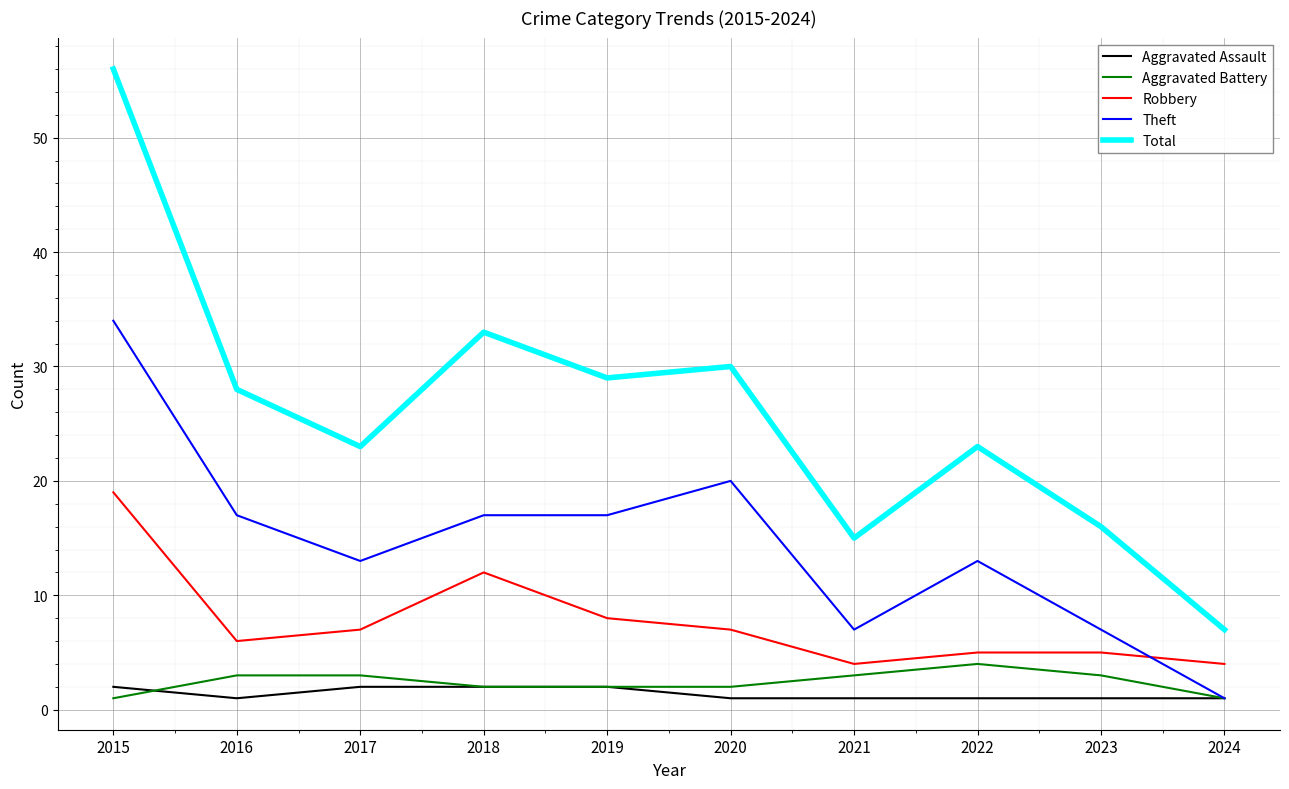

Does the chart display data point markers on the line(s)?

No